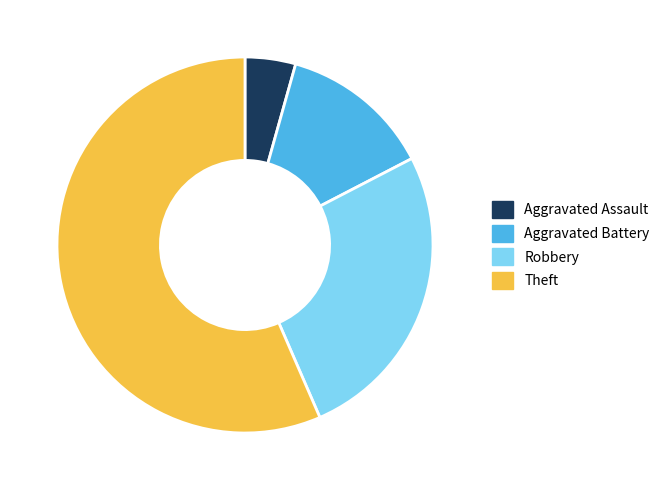

What is the majority slice?

Theft